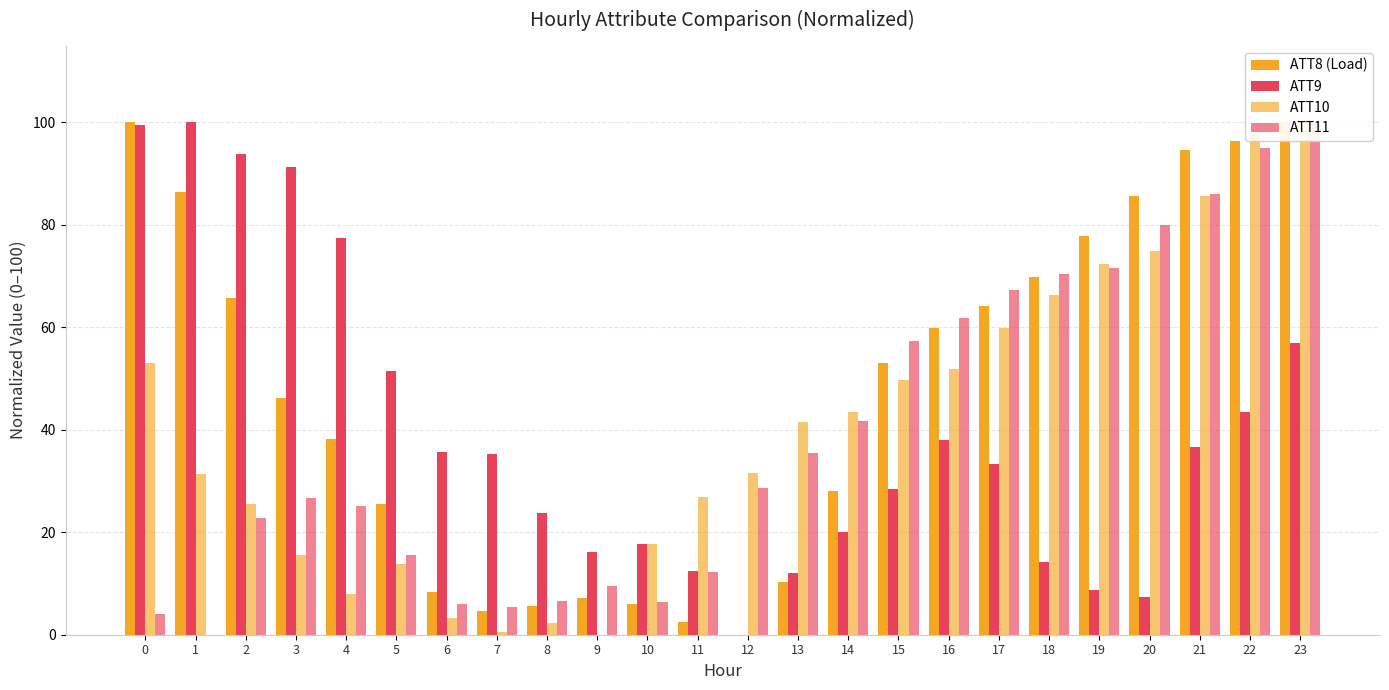

At which label is ATT10 closest to 50?

15